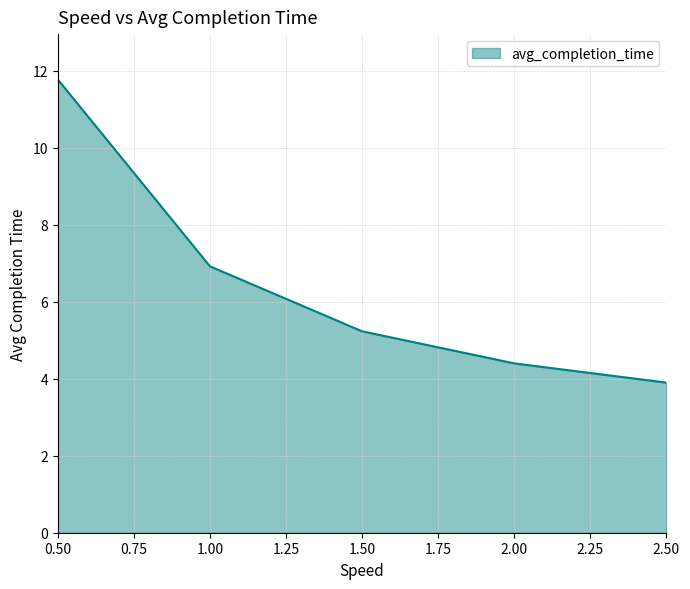

At which category does the chart reach its peak across all series?

0.50